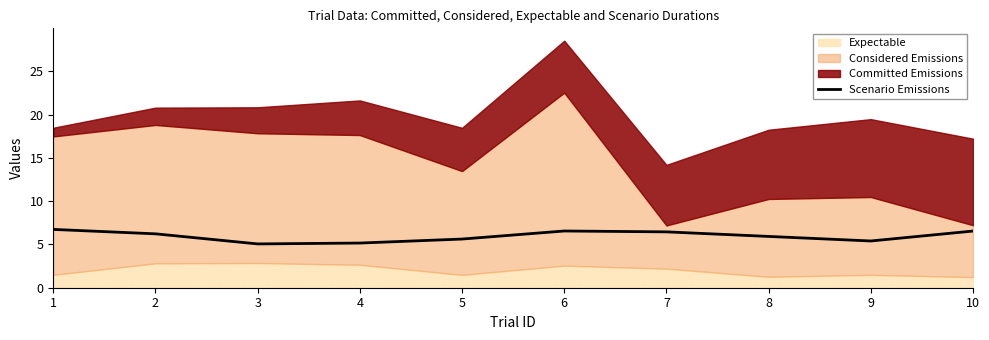

What is the average value?

6.0